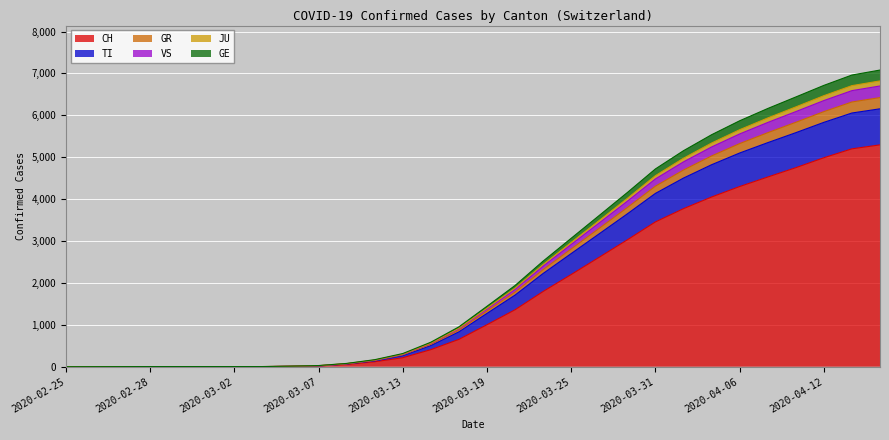

True or false: GR and GE cross at least once.

False